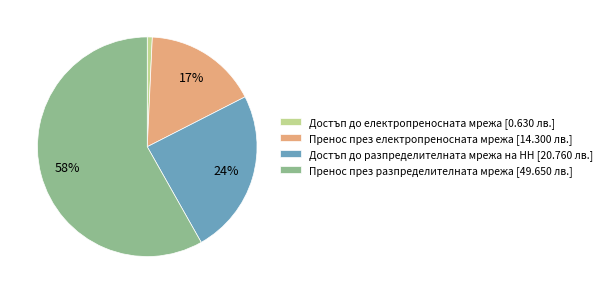

To the nearest percent, what is the average slice percentage?

25%